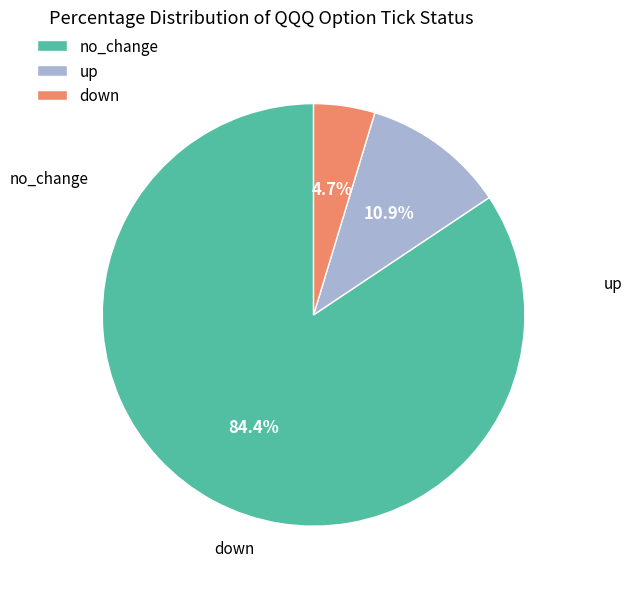

To the nearest percent, what is the difference between the down and no_change slice percentages?

80%